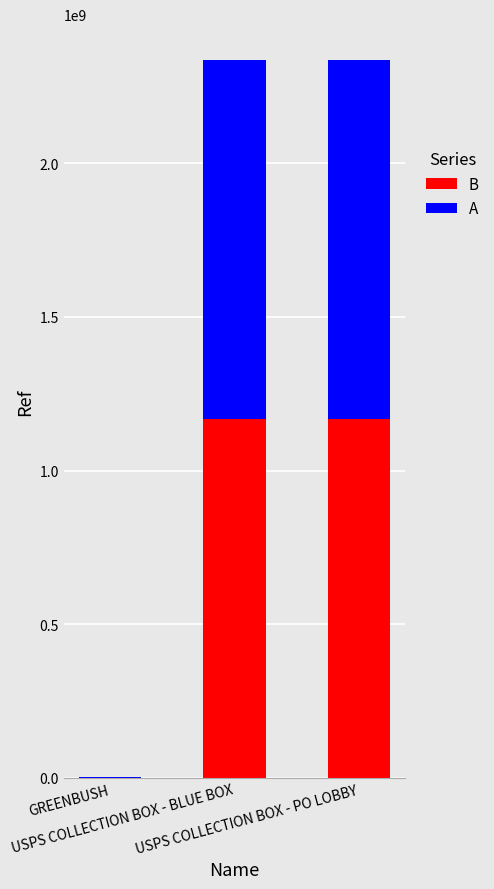

What is the maximum value for B?

1167850002.0